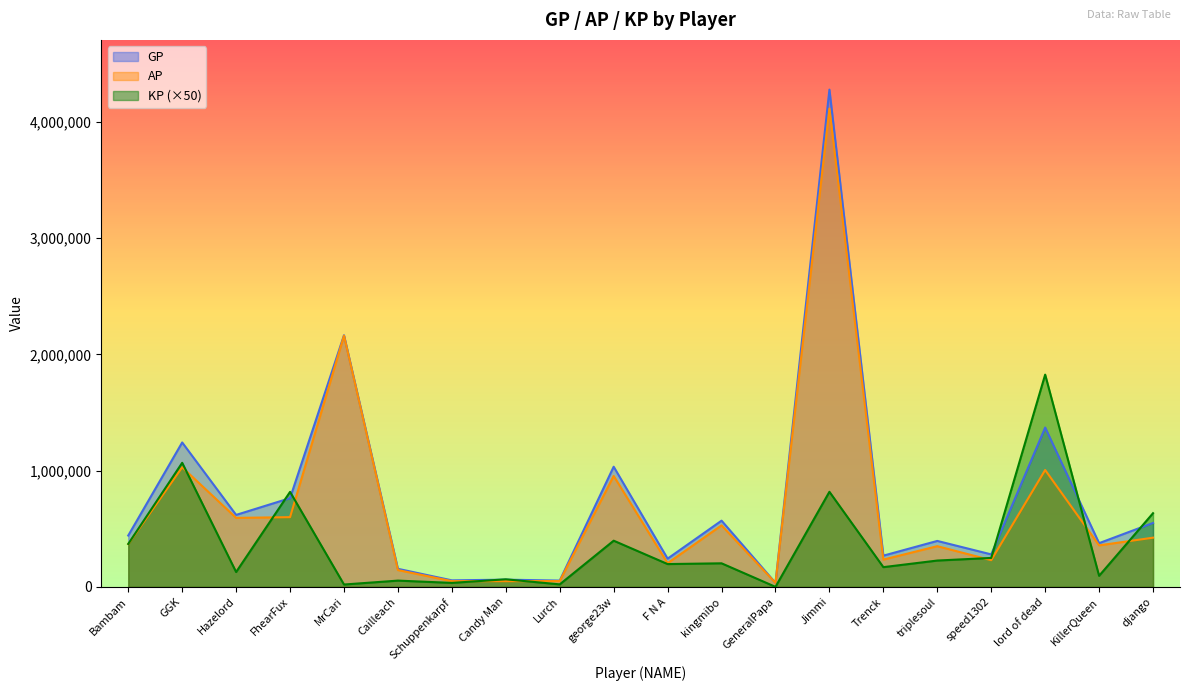

True or false: AP has a value of 34138.0 at GeneralPapa.

True